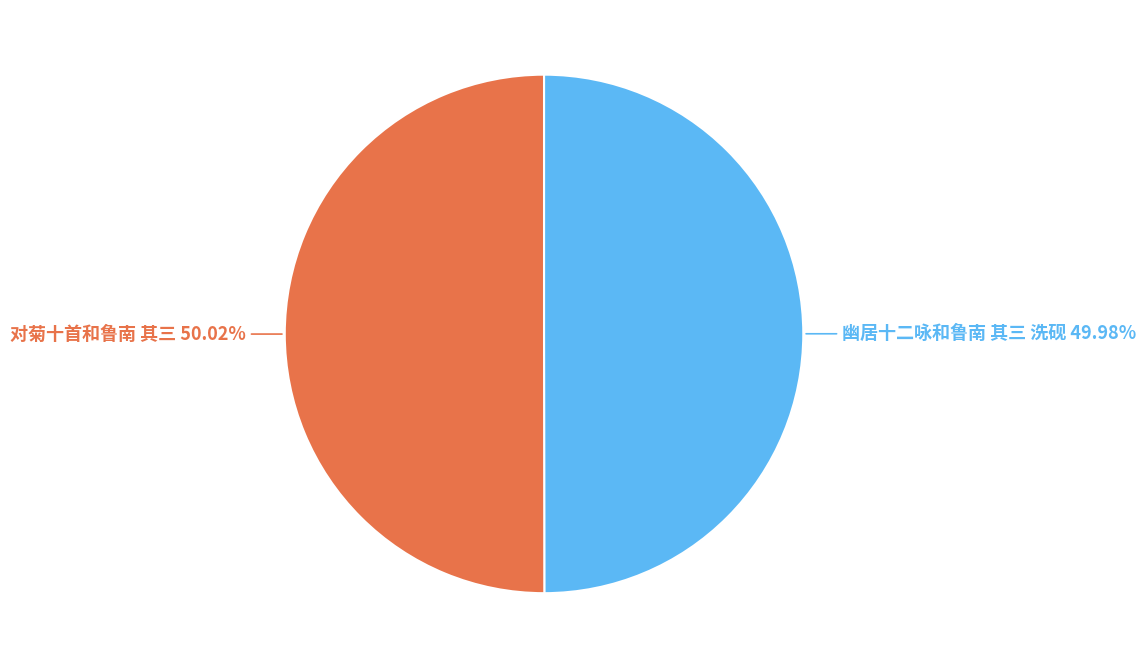

How many slices are in this pie chart?

2